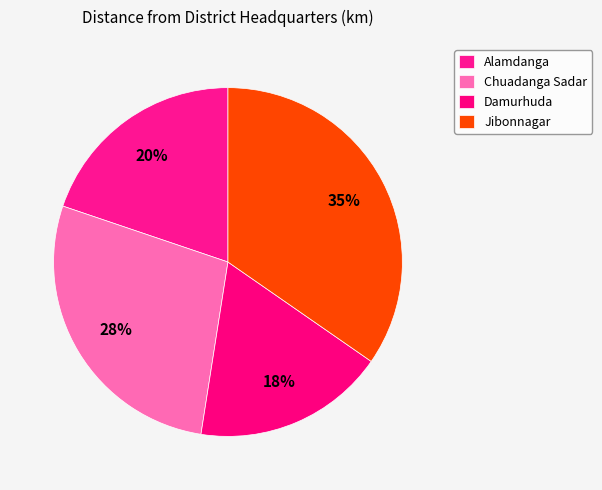

To the nearest percent, what portion does Jibonnagar represent?

35%